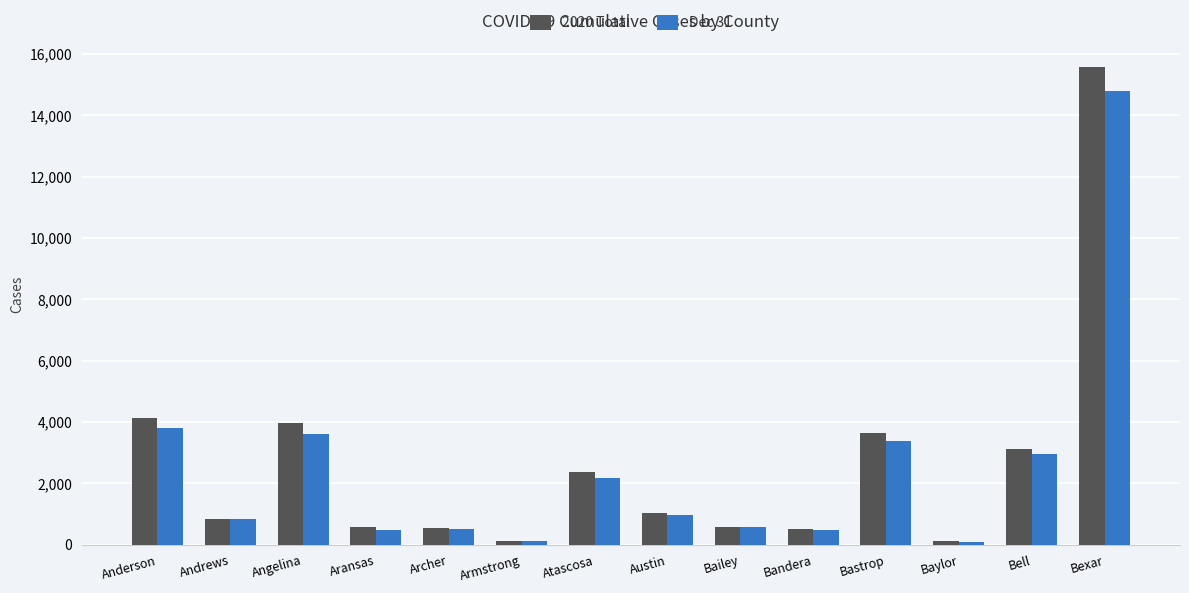

What is the value of the 2020 Total bar at the 6th from the left?

130